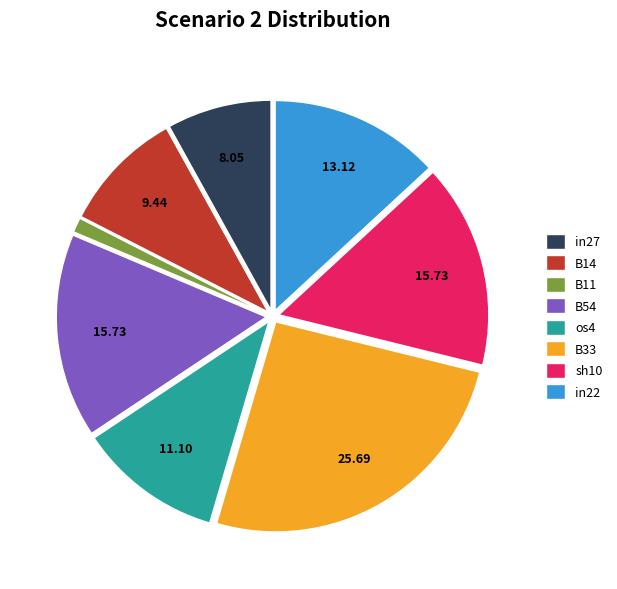

Approximately how many times larger is the value at B14 compared to B33?

0.4